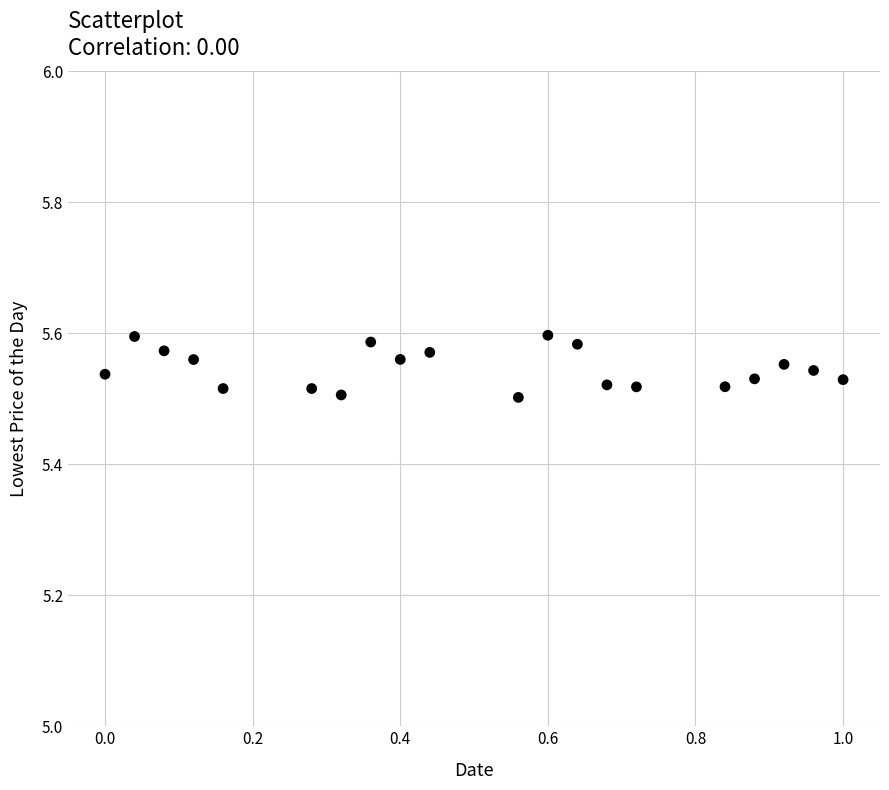

What is the range of X values (max minus min)?

1.0